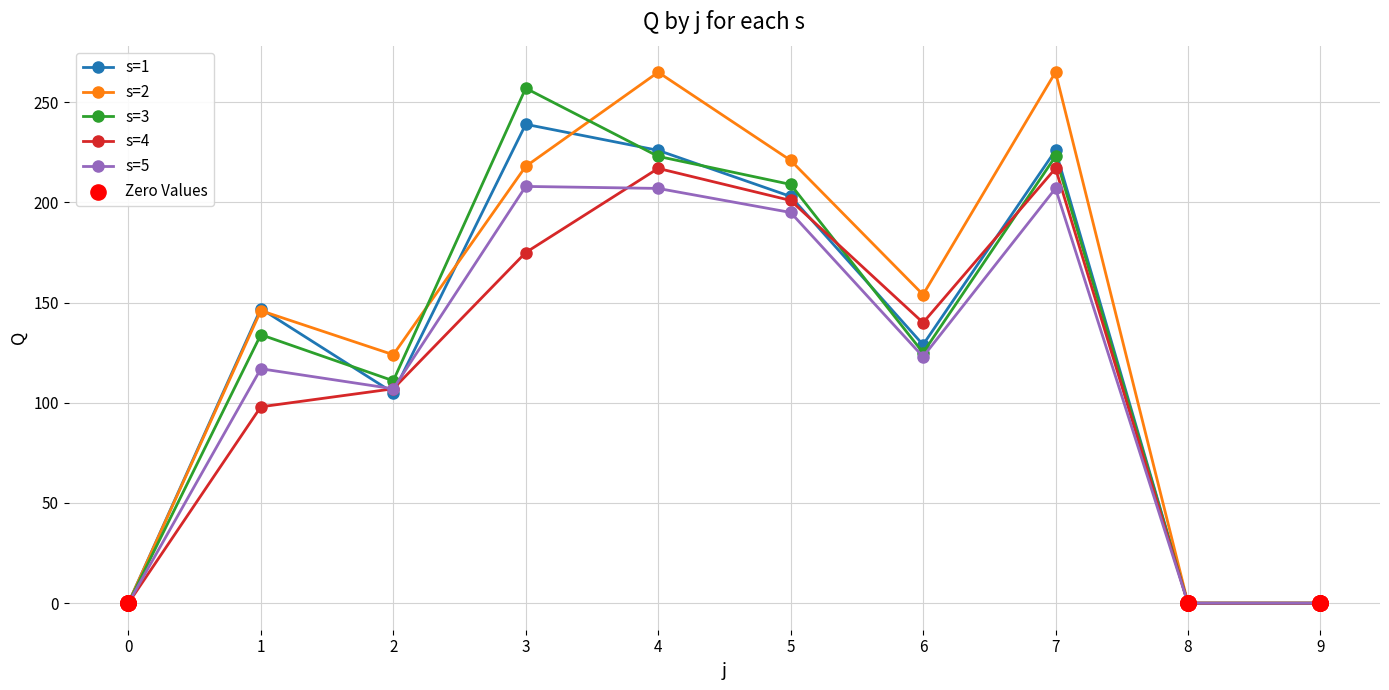

At how many categories does at least one series exceed 52?

7